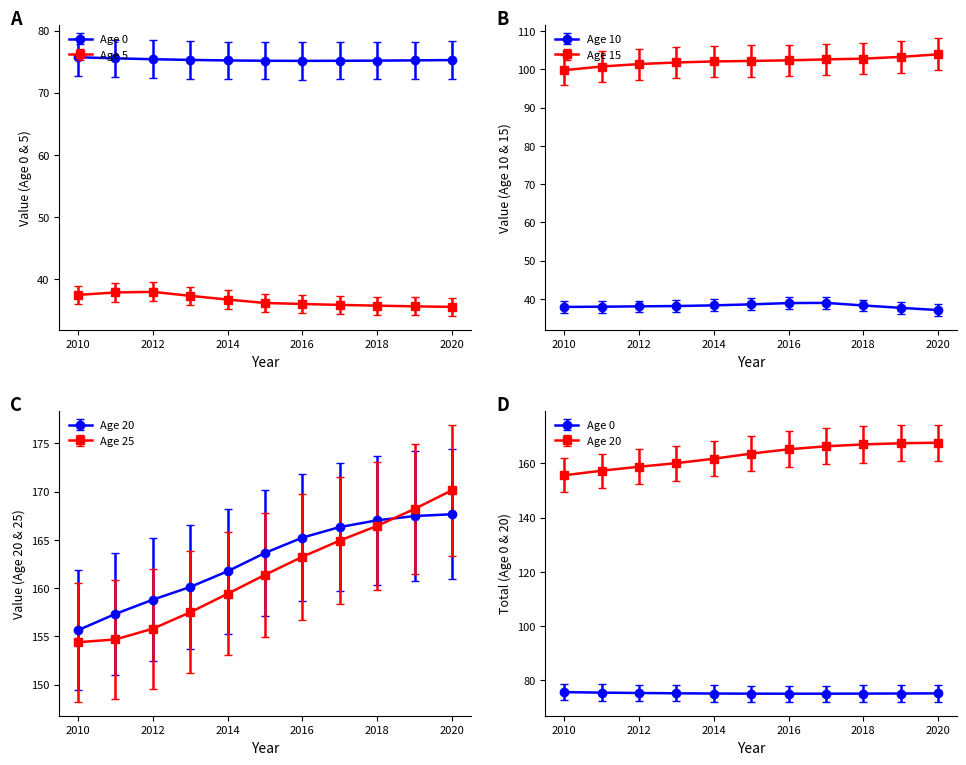

What is the difference between the maximum and minimum values in the Age 5 series?

2.4